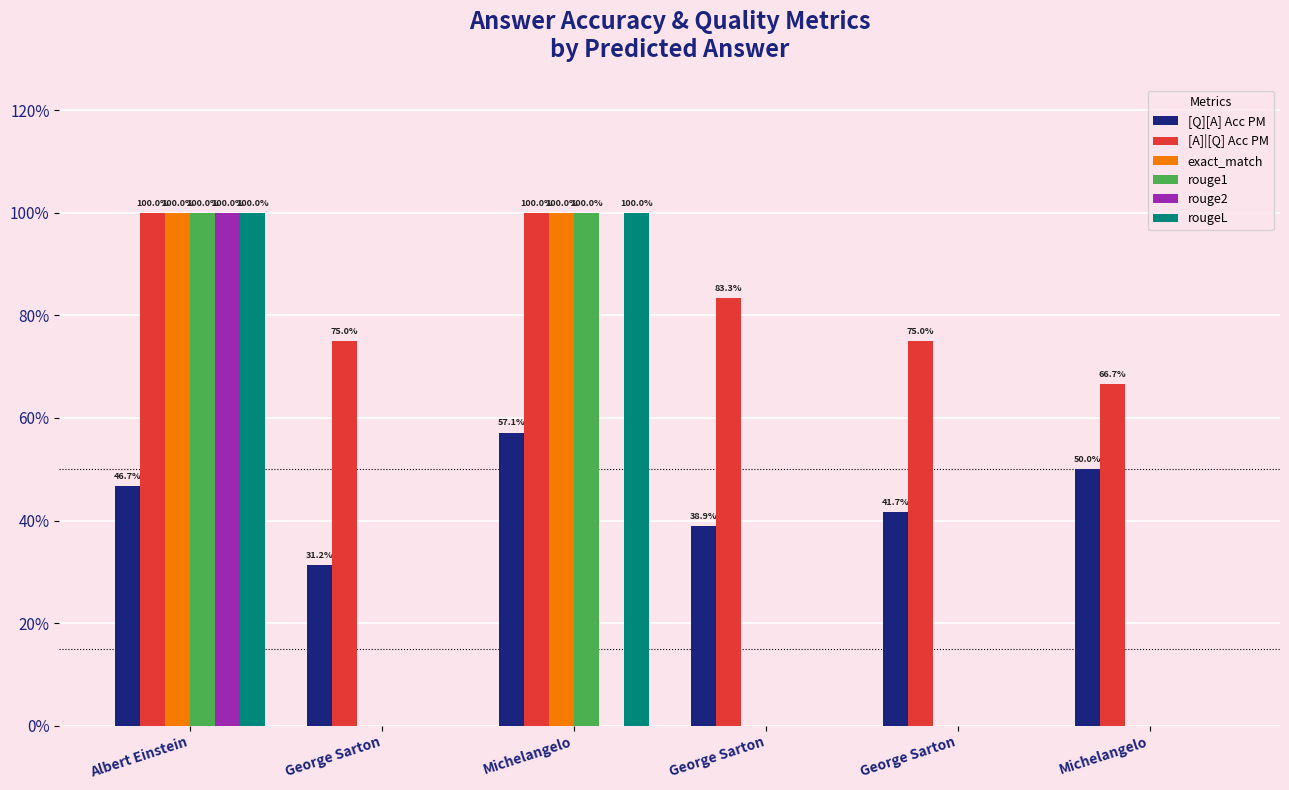

What is the total value across all series at George Sarton?

1.1